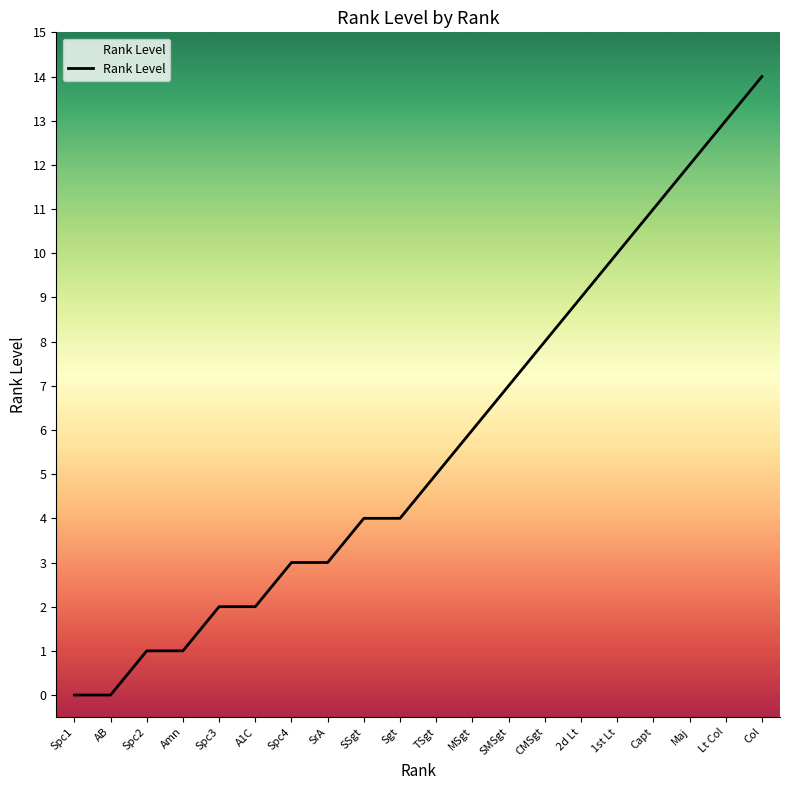

Which category has the highest value across all series?

Col